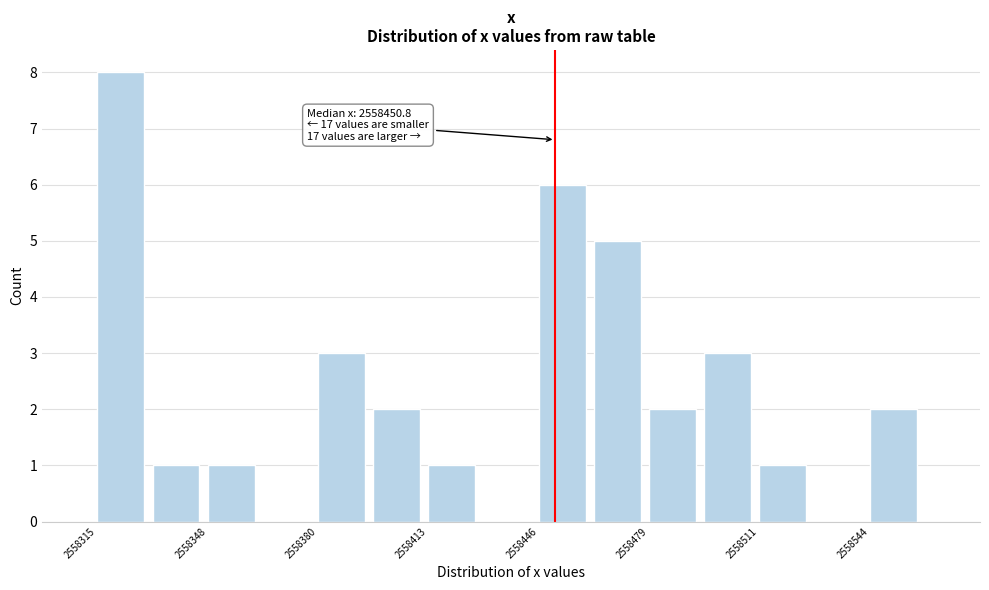

Around what value on the x-axis is the tallest bar? Give the approximate position of its centre, as read against the axis.

2558320